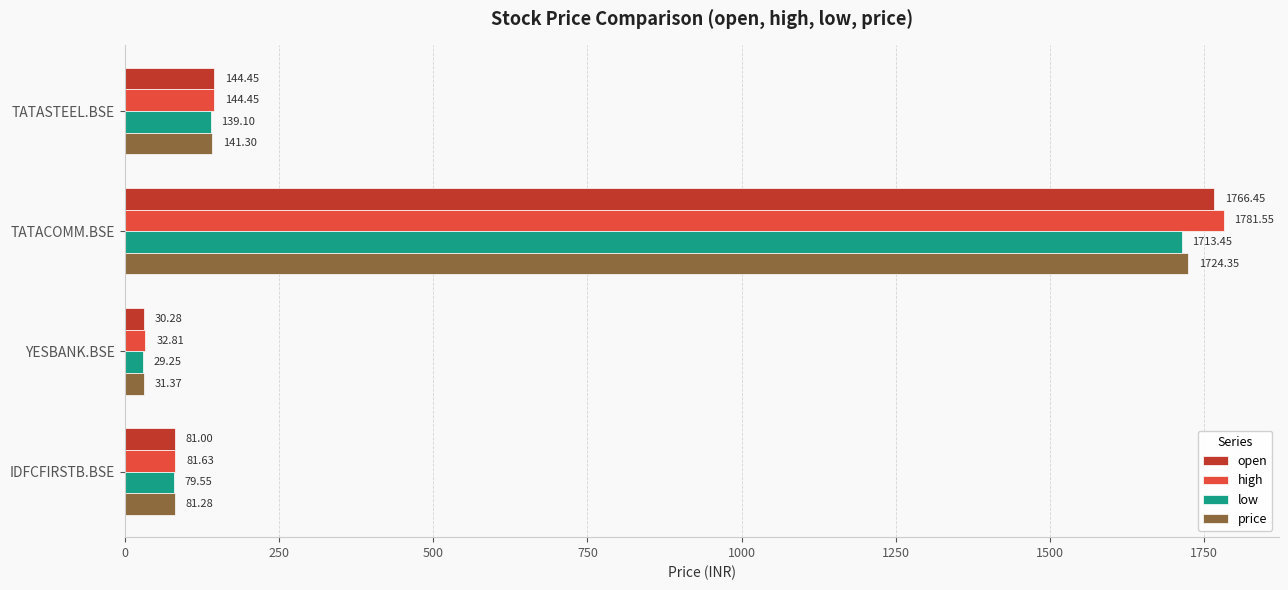

Which label corresponds to the largest value in the chart?

TATACOMM.BSE